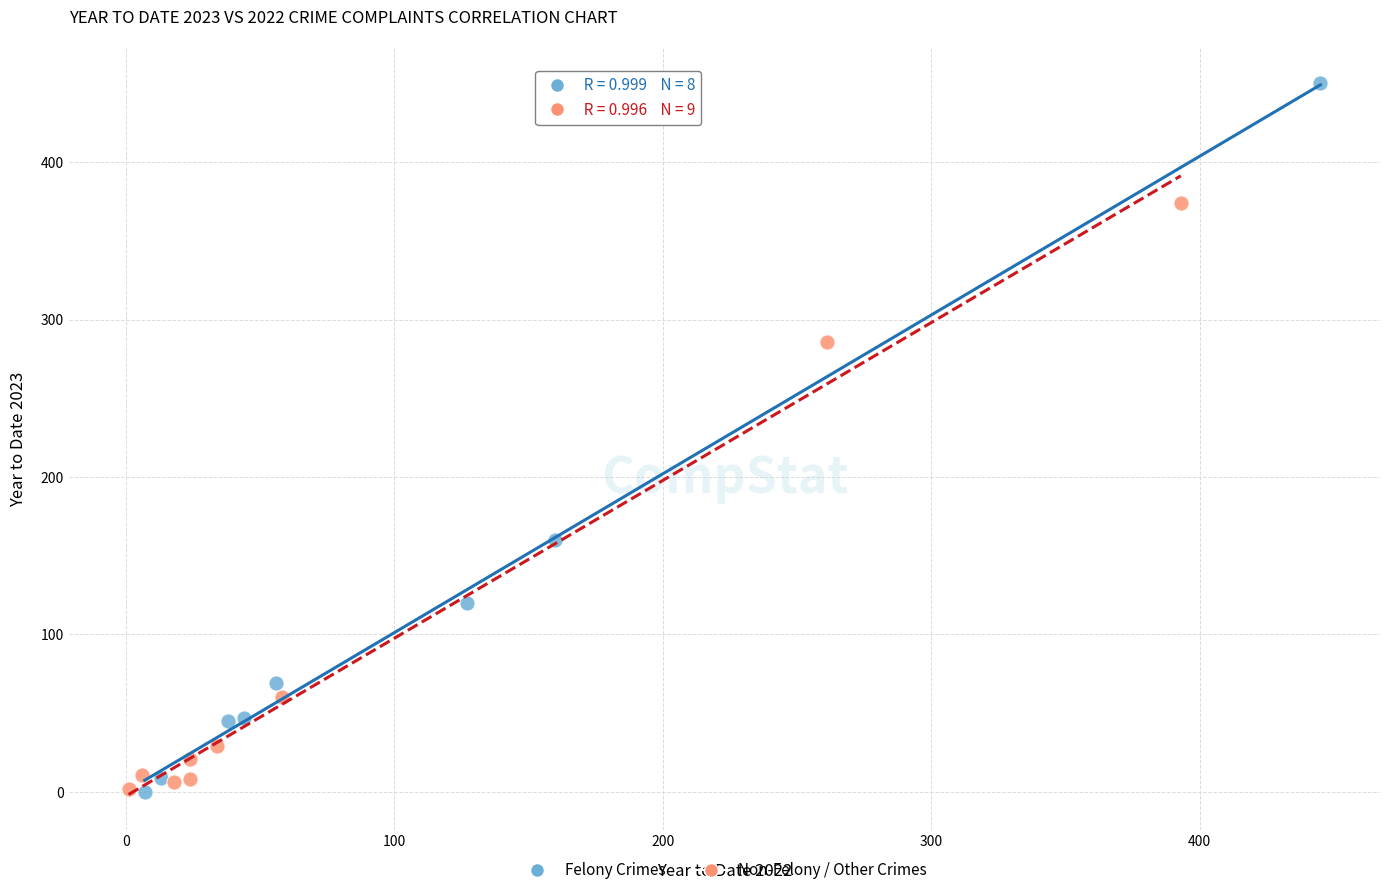

Which series contains the highest Y value?

Felony Crimes